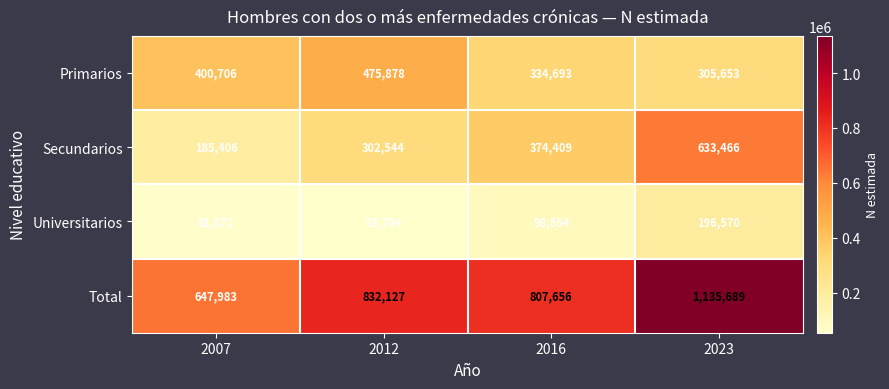

Rank the series by their maximum value, from lowest to highest.

Universitarios, Primarios, Secundarios, Total